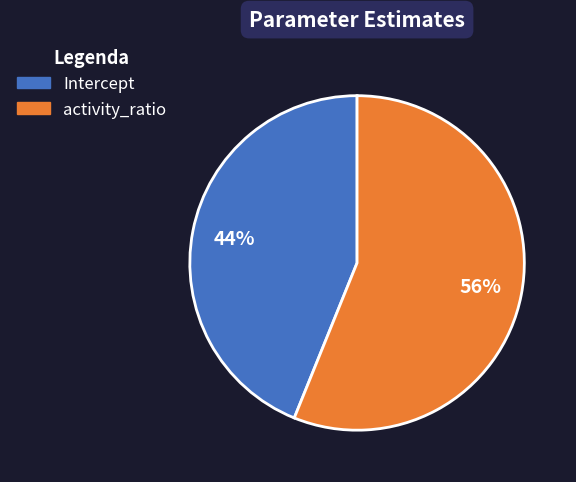

Count the number of slices in the pie.

2